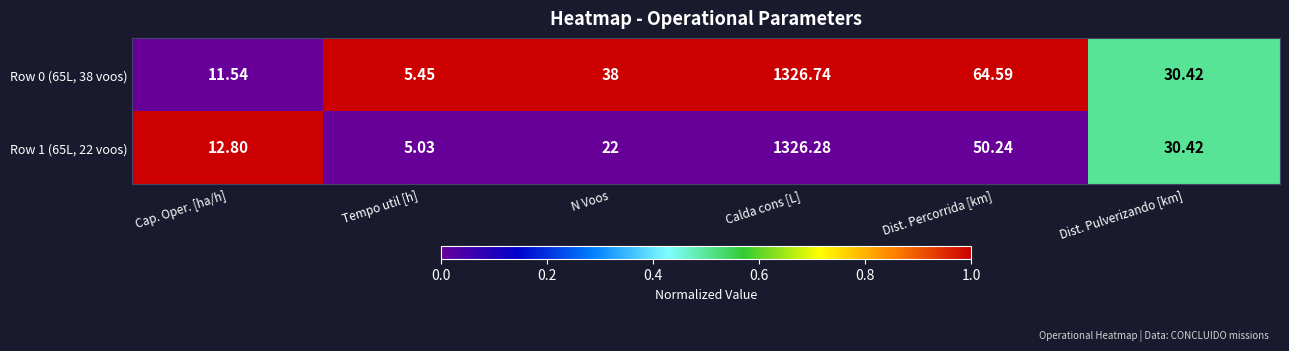

Which category has the lowest value across all series?

Tempo util [h]